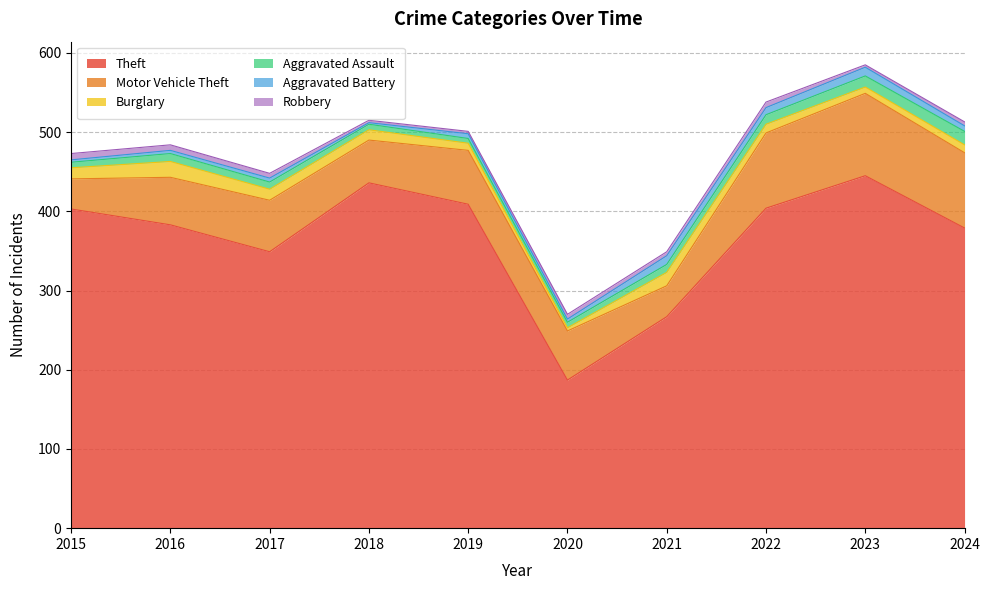

Rank the series at 2018 from highest to lowest value.

Theft, Motor Vehicle Theft, Burglary, Aggravated Assault, Robbery, Aggravated Battery